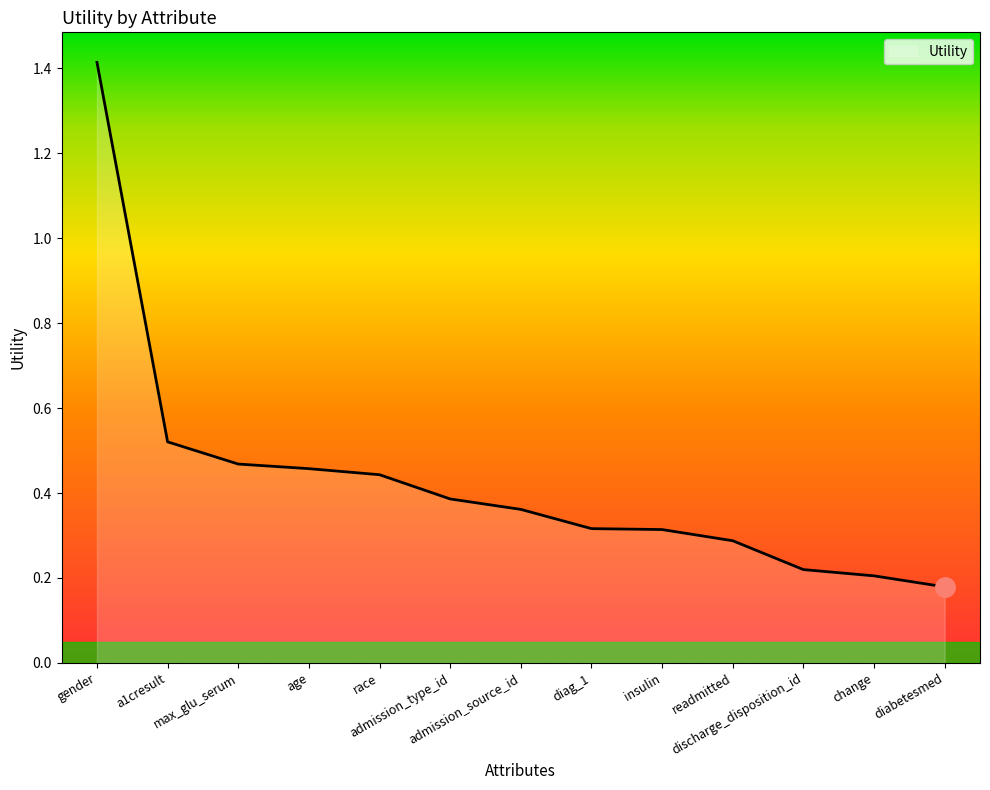

What is the greatest value displayed?

1.4